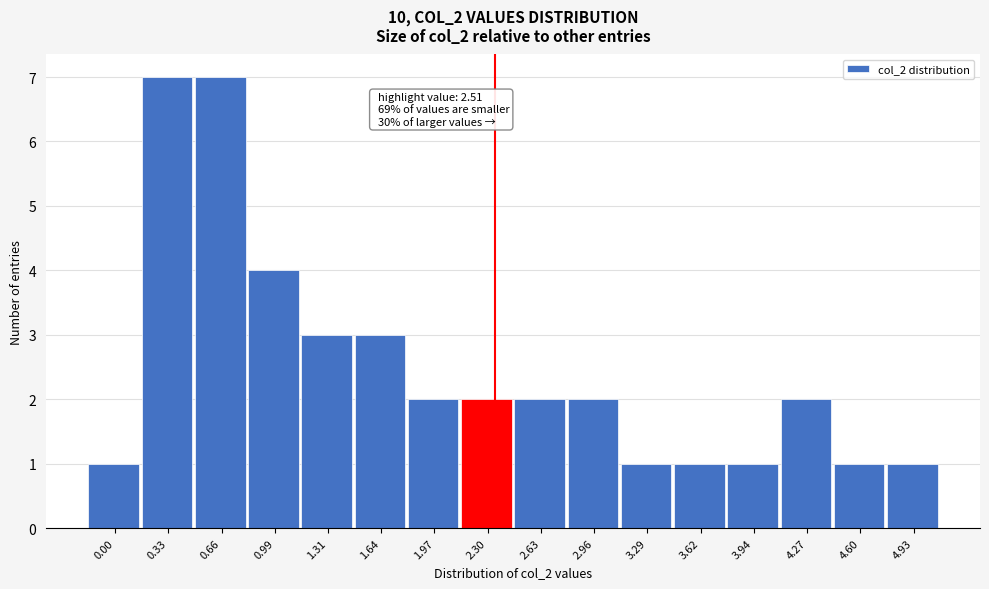

Reading right to left, transcribe all the data shown in this chart.

4.93=1	4.60=1	4.27=2	3.94=1	3.62=1	3.29=1	2.96=2	2.63=2	2.30=2	1.97=2	1.64=3	1.31=3	0.99=4	0.66=7	0.33=7	0.00=1